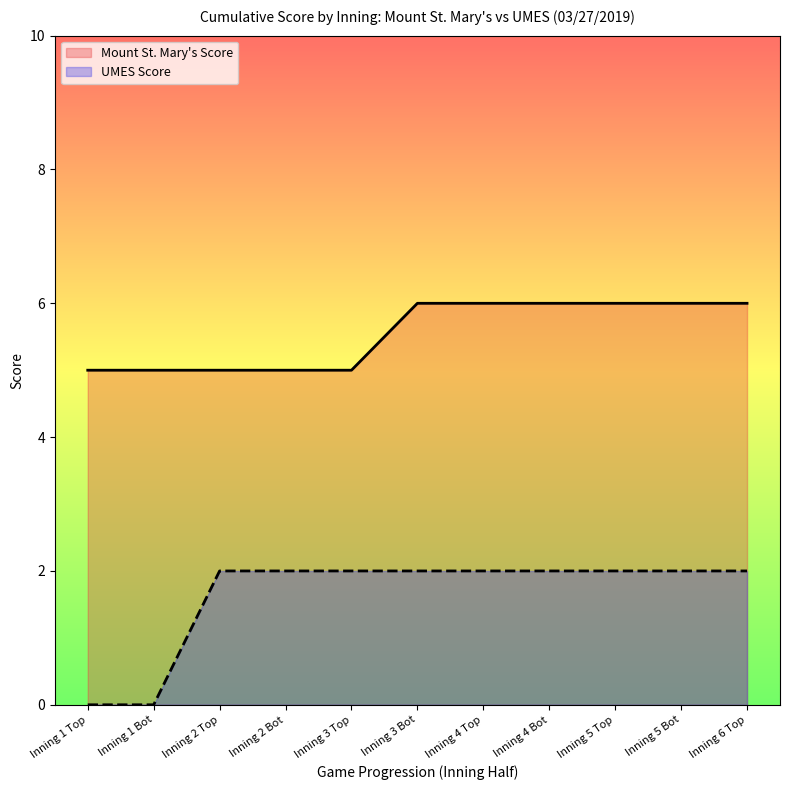

Which label corresponds to the largest value in the chart?

Inning 3 Bot